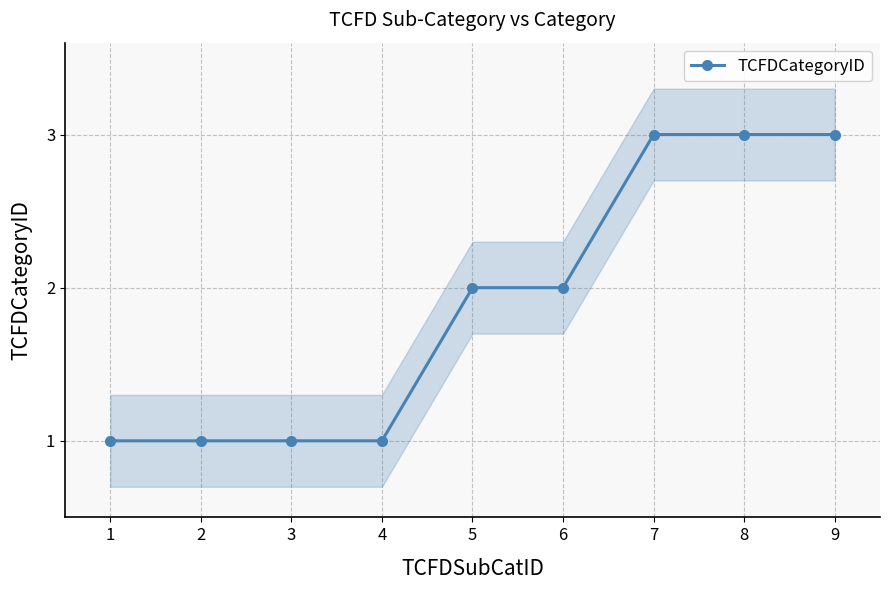

Reading left to right, what are all the values shown in this chart?

1	1	1	1	2	2	3	3	3